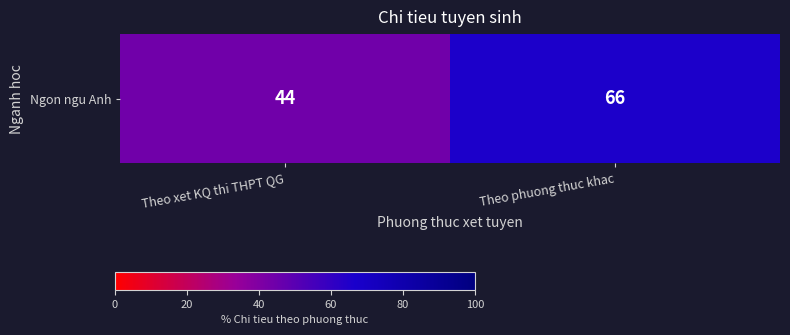

What is the difference between the maximum and minimum values?

22